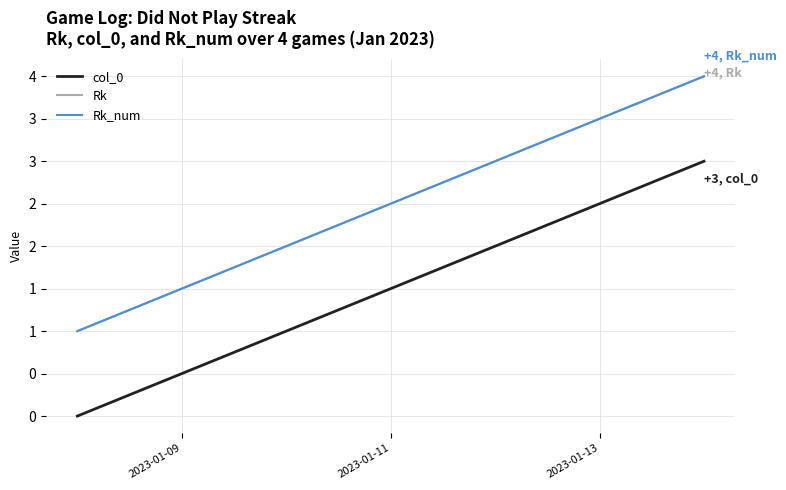

What is the difference between the maximum and minimum values in the Rk series?

3